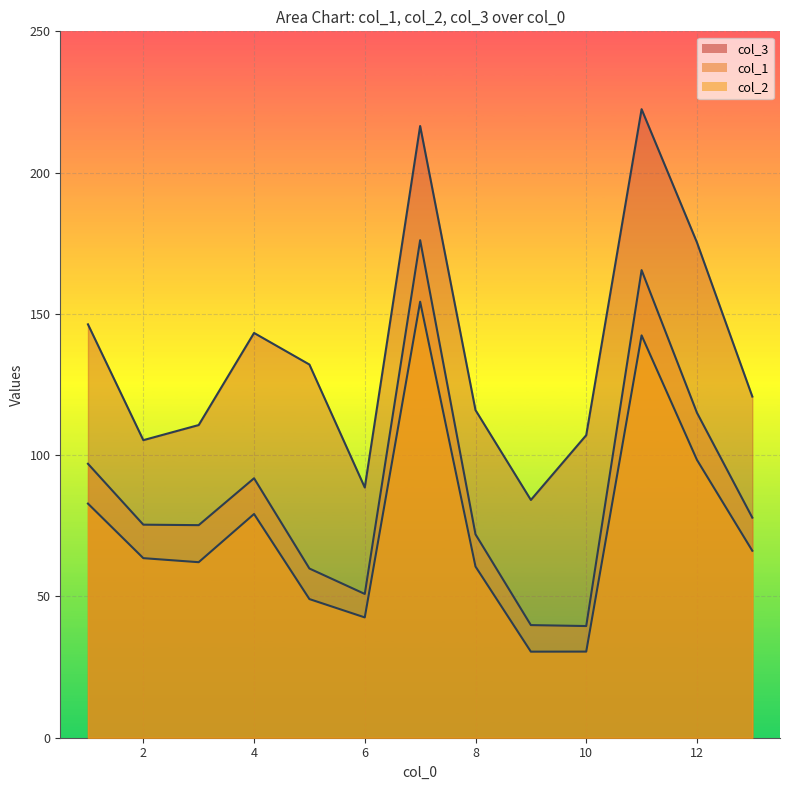

Is the value of col_2 at 11 greater than the value of col_1 at 1?

Yes